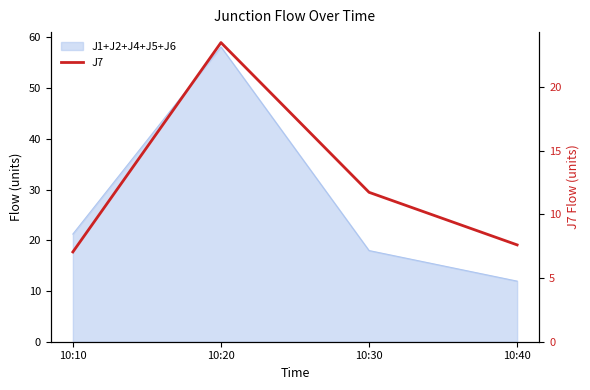

Reading left to right, transcribe all the data shown in this chart.

7.1	23.5	11.7	7.6